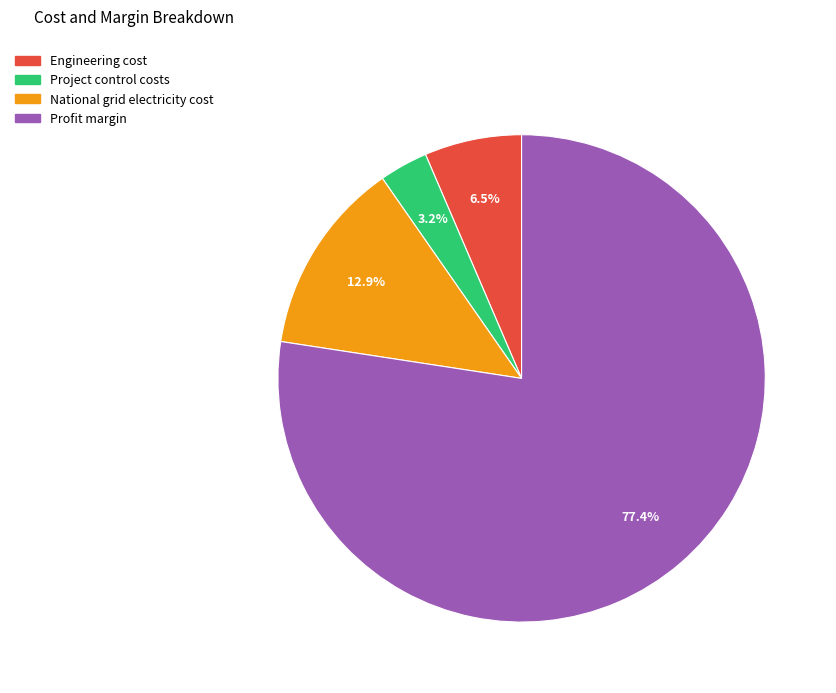

To the nearest percent, what is the difference between the Project control costs and National grid electricity cost slice percentages?

10%